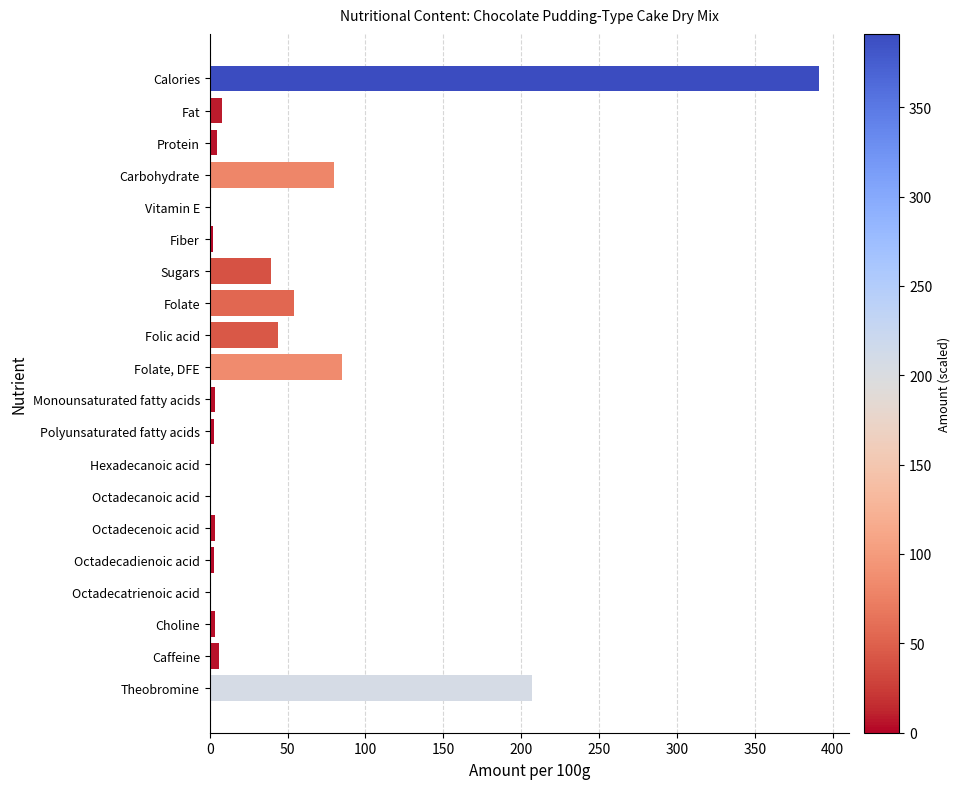

How many series are shown in this chart?

1